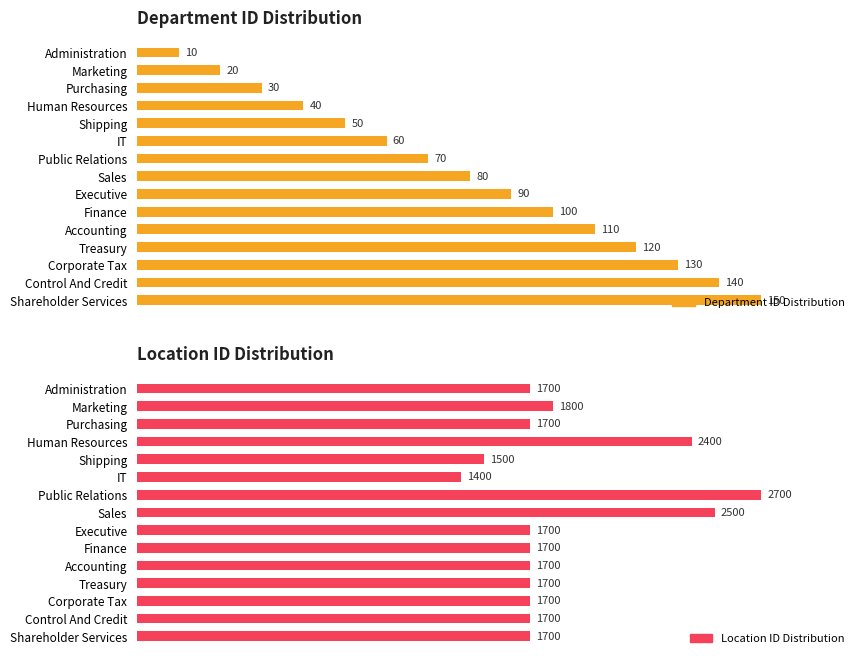

Which series changed the most between Purchasing and Human Resources?

Location ID Distribution